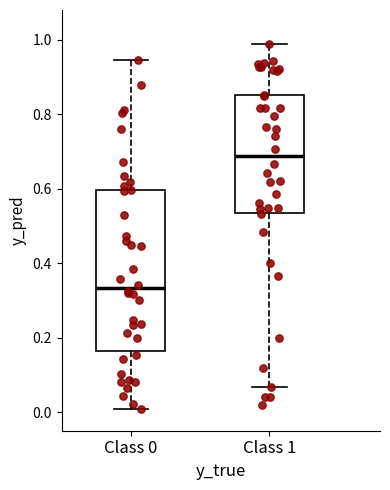

Comparing the boxes themselves (not the whiskers), which one is the tallest?

Class 0